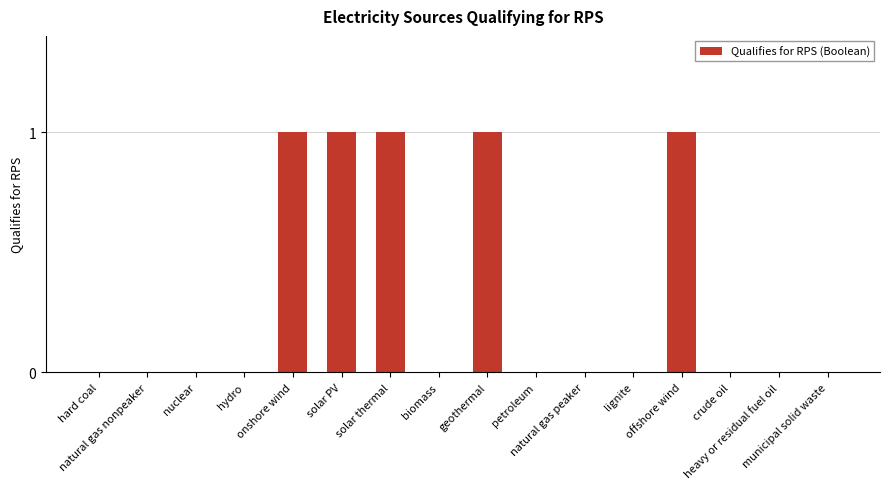

What is the maximum value shown in the chart?

1